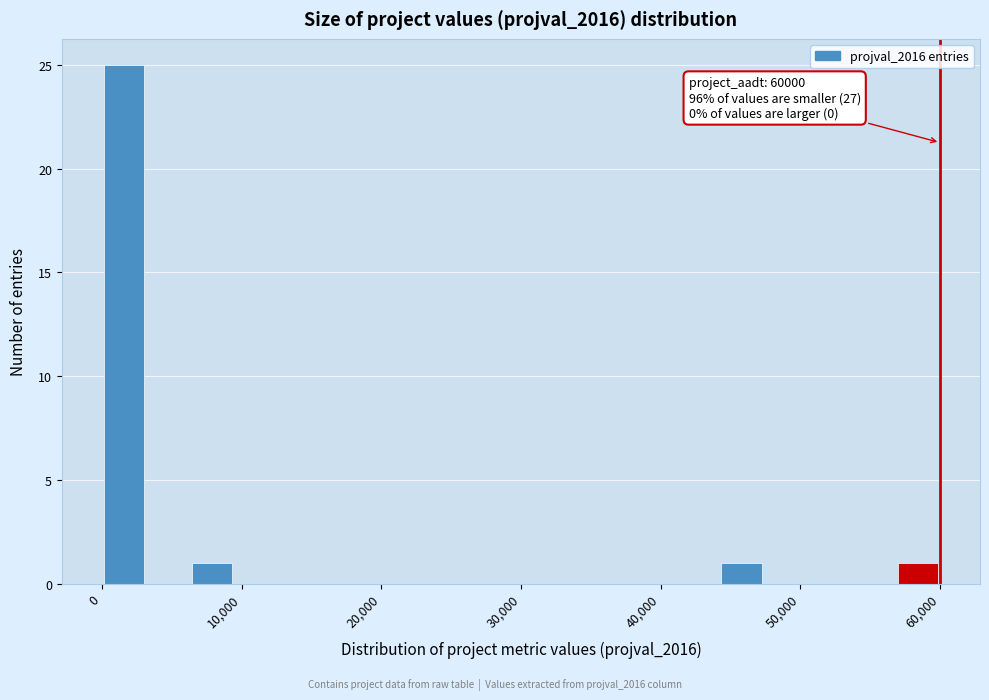

Read against the x-axis, roughly where is the centre of the tallest bar?

2000